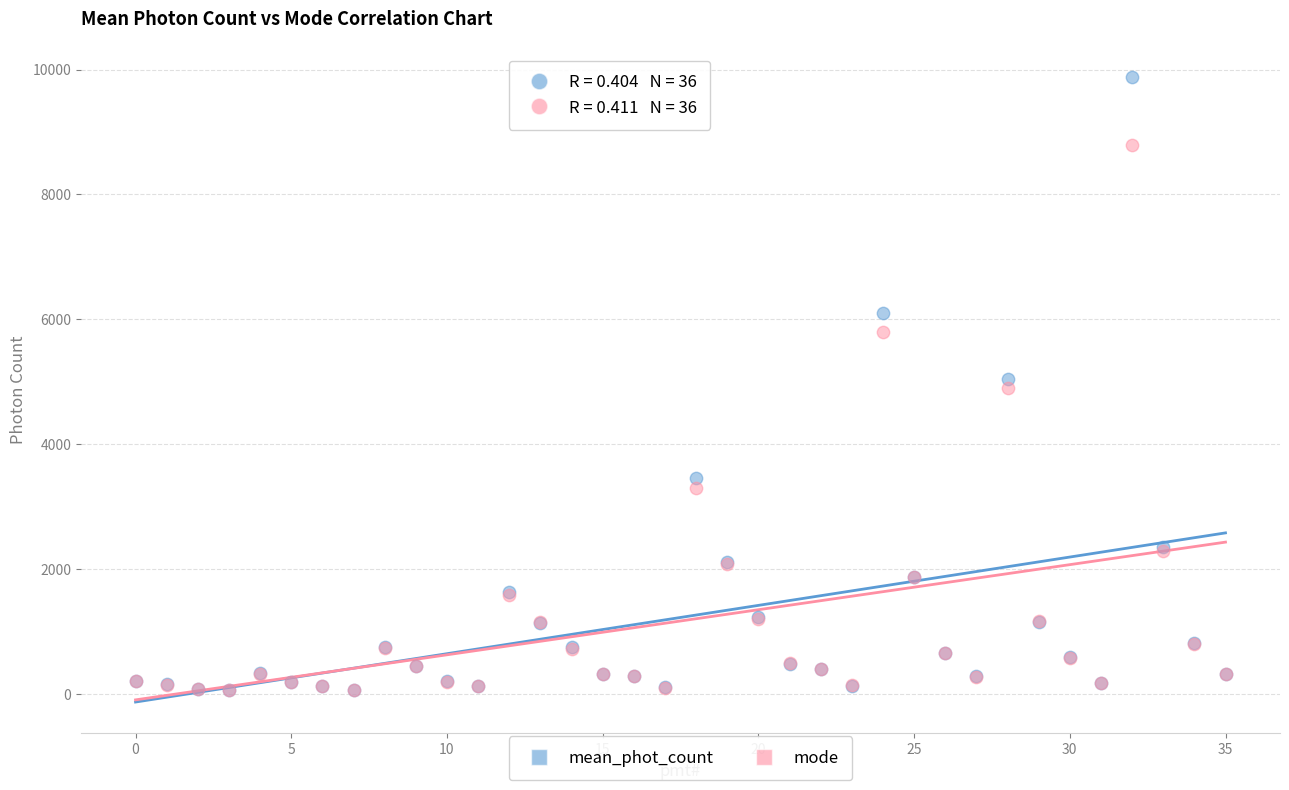

In the mode series, what Y value is closest to 4429?

4902.1